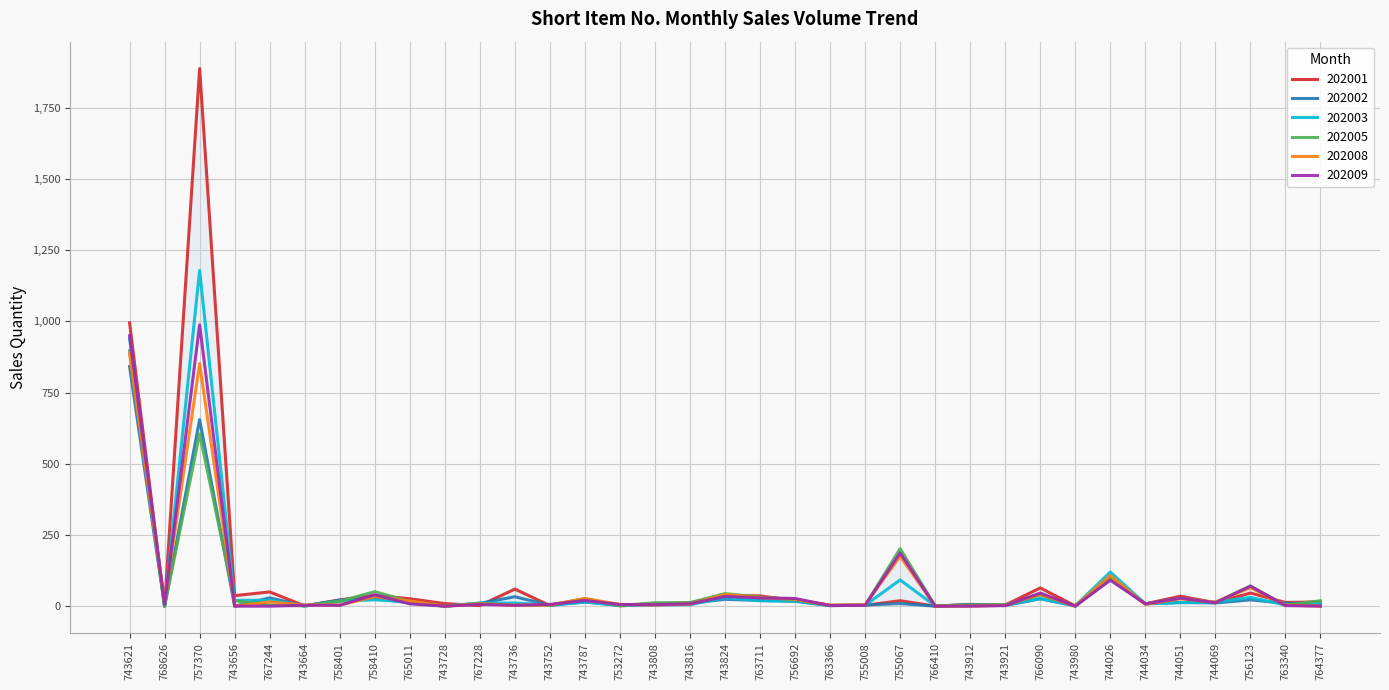

True or false: 202008 and 202009 intersect in this chart.

True